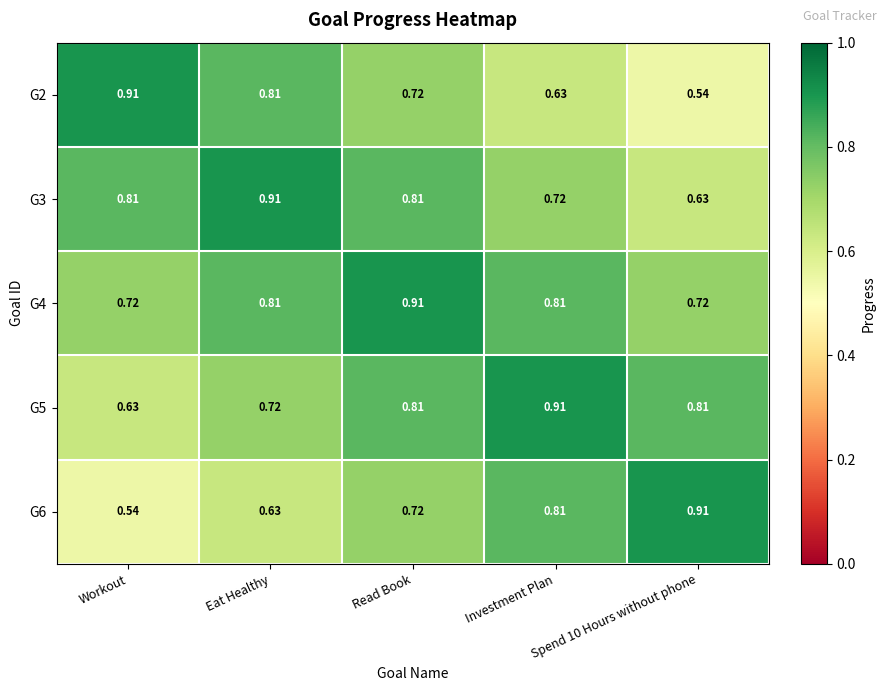

What is the total value across all series at Read Book?

4.0